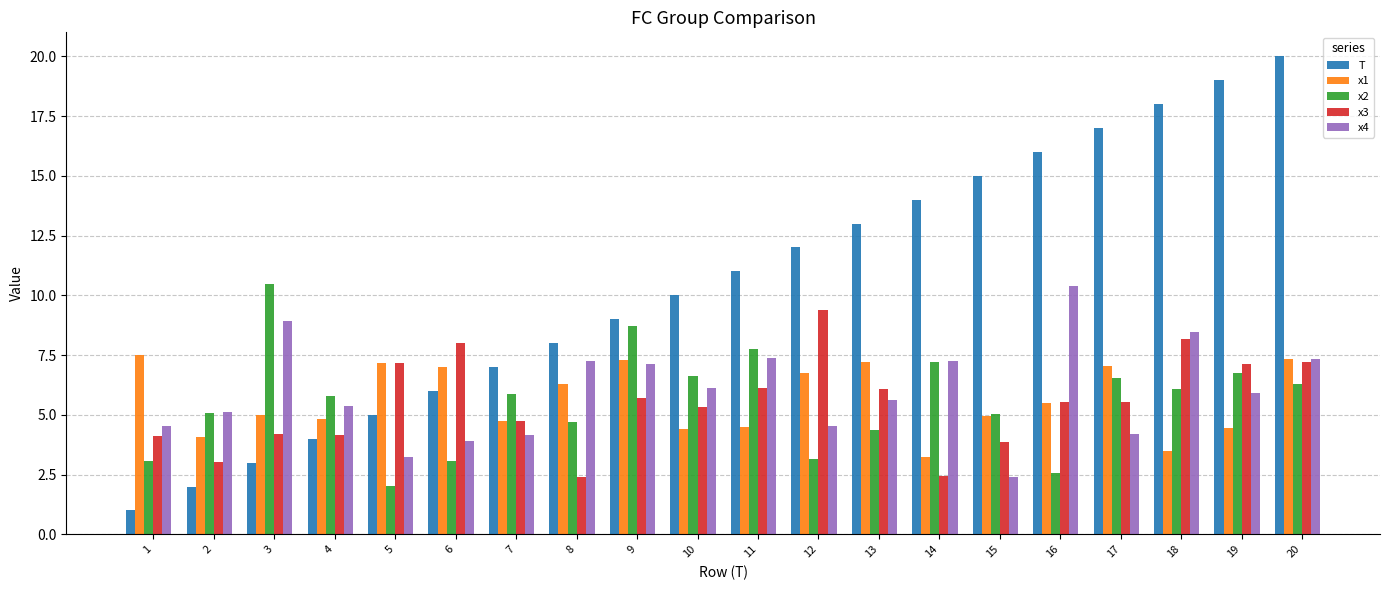

What is the difference between the second highest and minimum values in the x3 series?

5.8